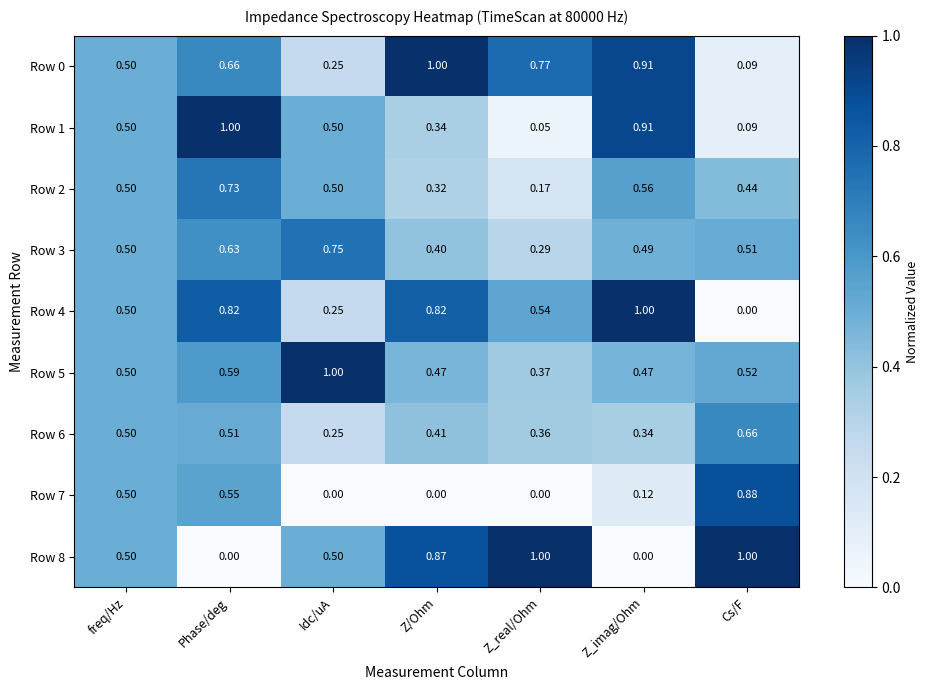

At which label does Row 3 reach its peak?

Idc/uA